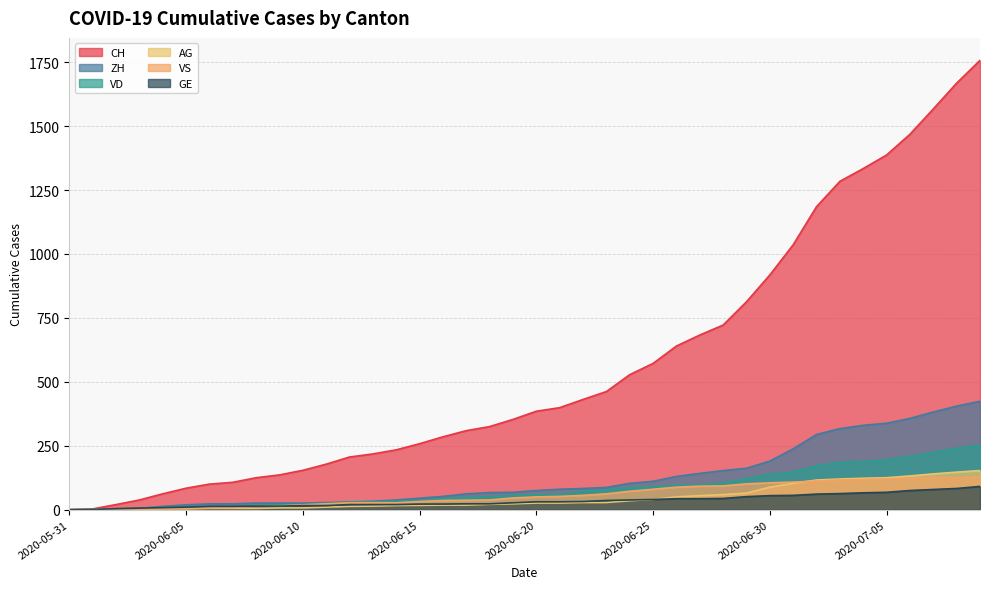

Which label corresponds to the smallest value in the chart?

2020-05-31